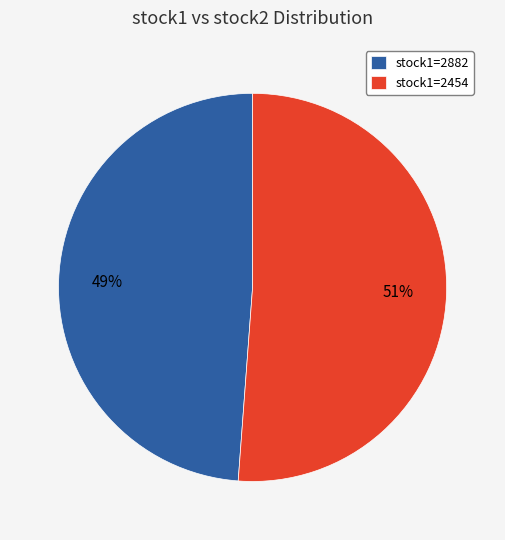

To the nearest percent, what portion does stock1=2454 represent?

51%